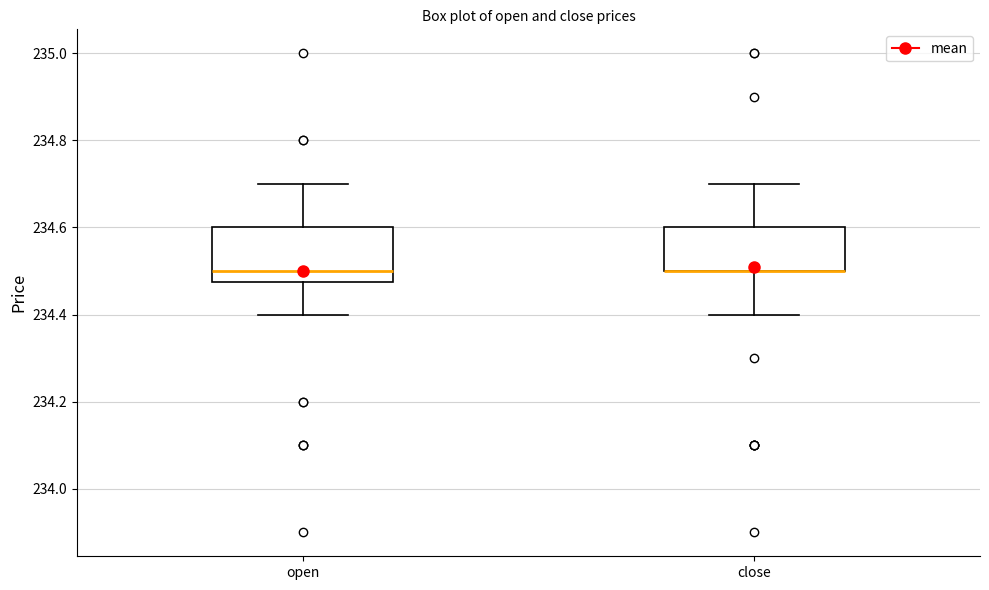

Reading left to right, read every box against the y-axis: the position of its median line, the range the box covers, and the ends of its whiskers. The values are not printed on the chart, so give them approximately, as read against the axis.

open: median 234.50, box 234.48 to 234.60, whiskers 234.40 to 234.70
close: median 234.50 (drawn on the box's lower edge), box 234.50 to 234.60, whiskers 234.40 to 234.70